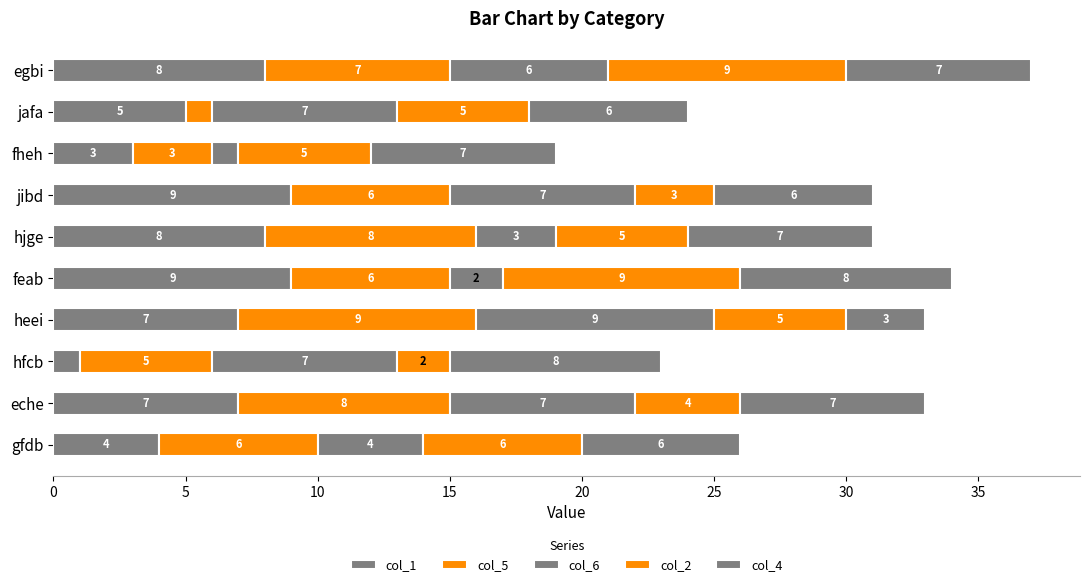

How many distinct data groups are displayed?

5